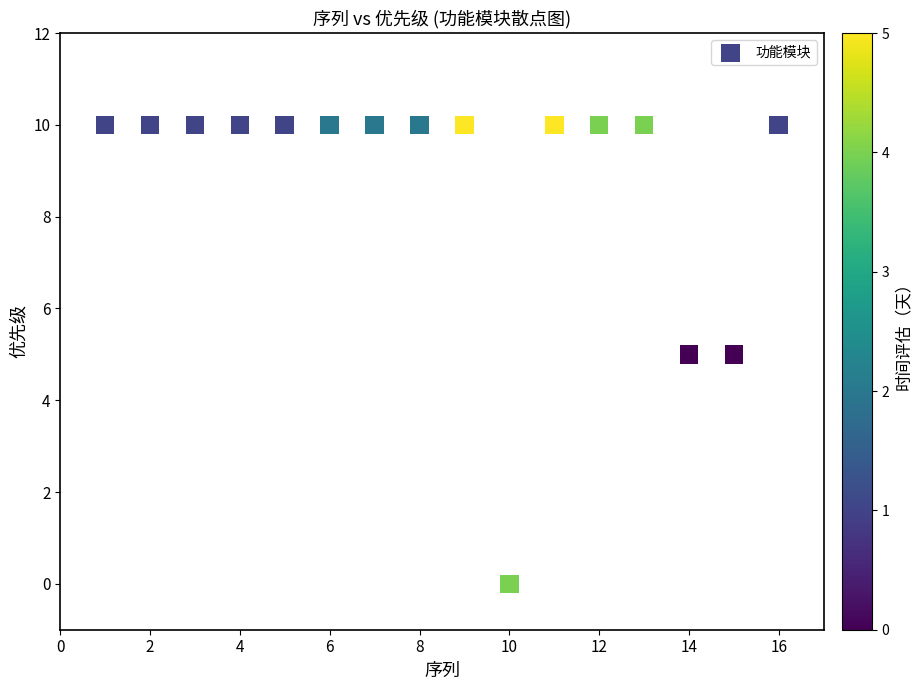

List the coordinates of all points as (Y, X) pairs, reading left to right.

(10, 1)  (10, 2)  (10, 3)  (10, 4)  (10, 5)  (10, 6)  (10, 7)  (10, 8)  (10, 9)  (0, 10)  (10, 11)  (10, 12)  (10, 13)  (5, 14)  (5, 15)  (10, 16)